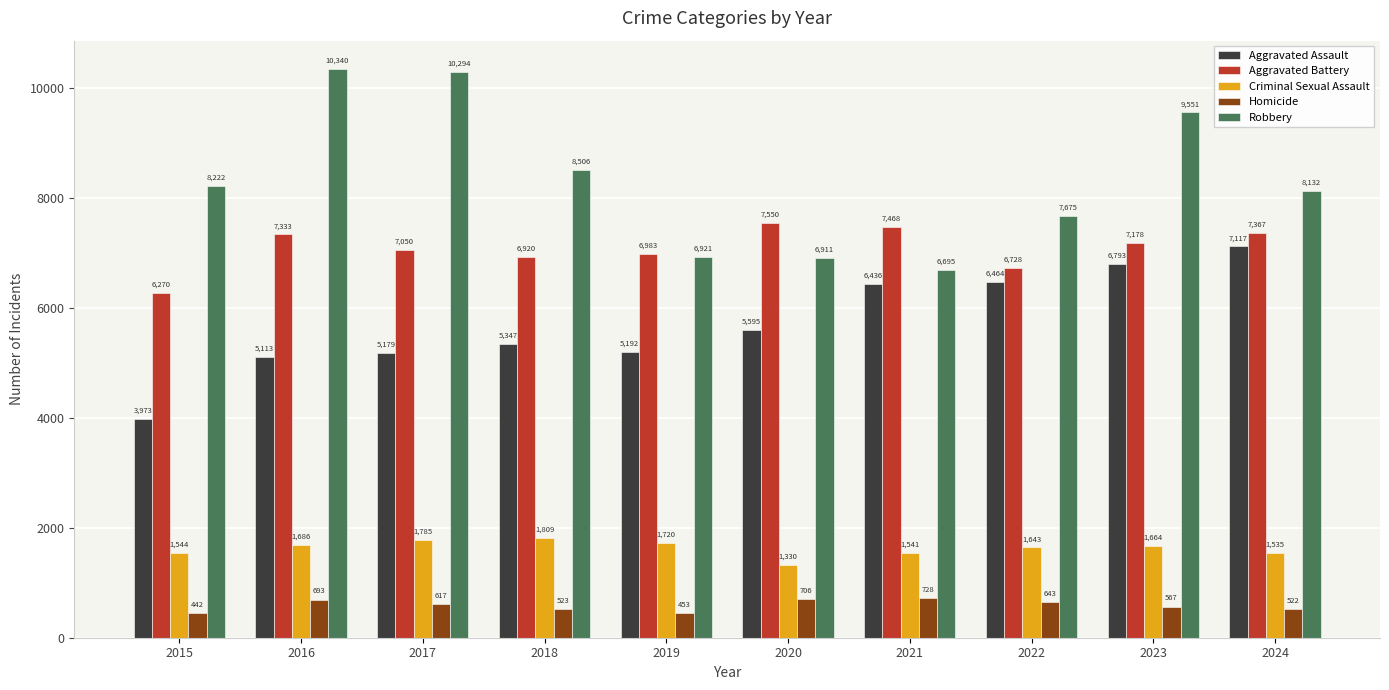

At which label is Aggravated Assault closest to 5545?

2020